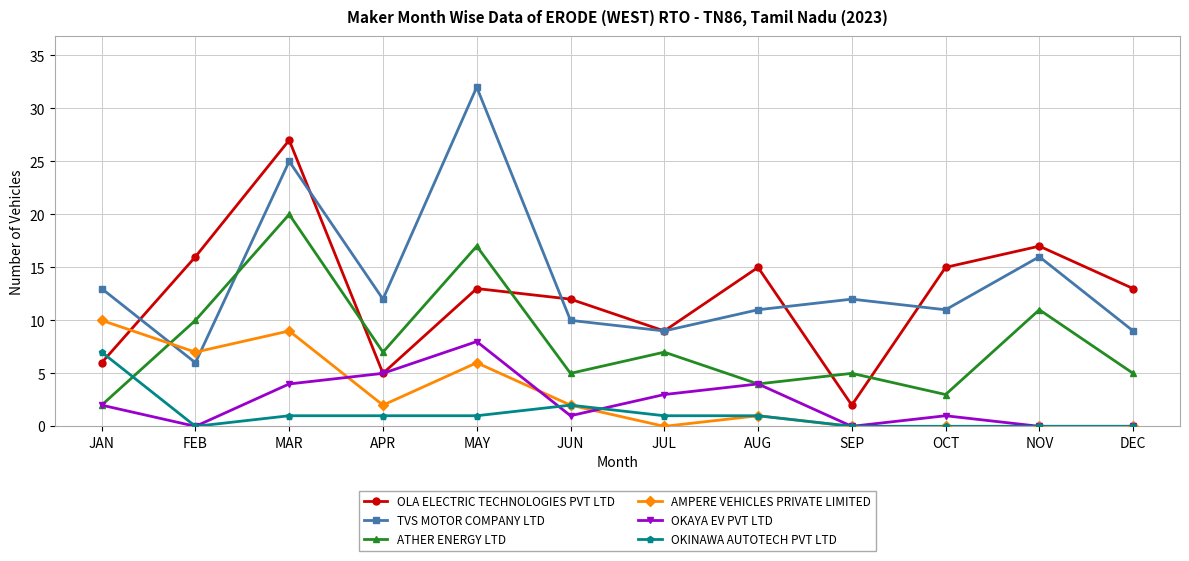

Does the chart display data point markers on the line(s)?

Yes